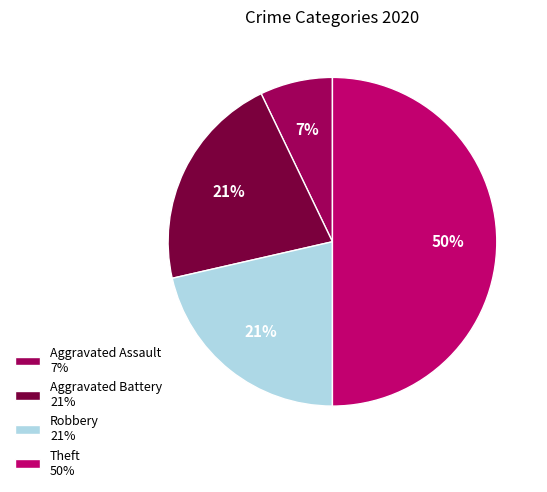

Count the number of slices in the pie.

4